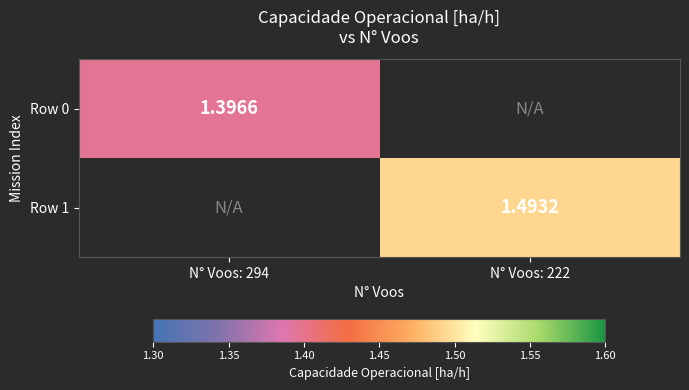

How many data points does each series have?

2